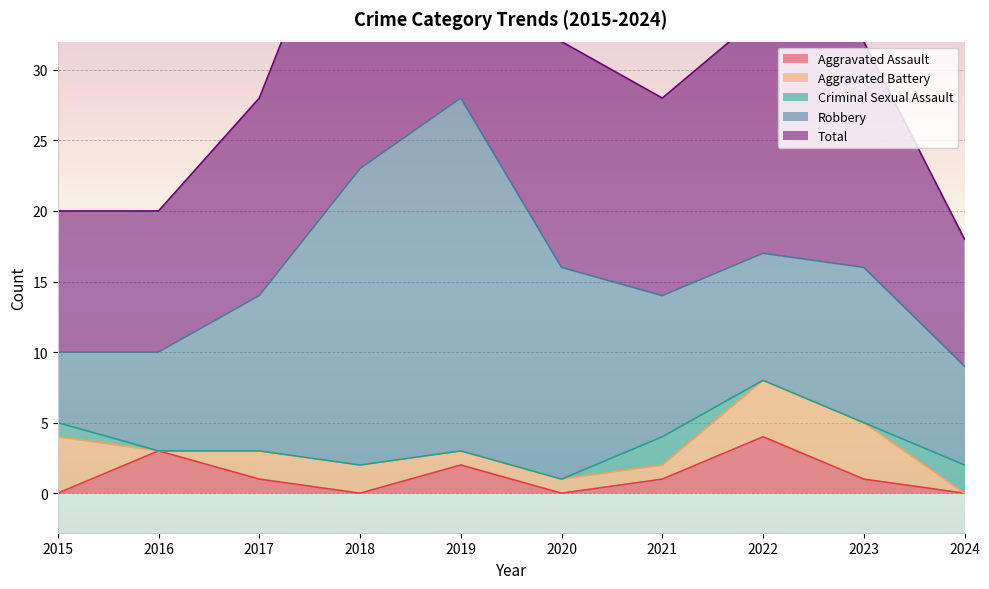

What is the difference between the Aggravated Assault values at 2020 and 2021?

1